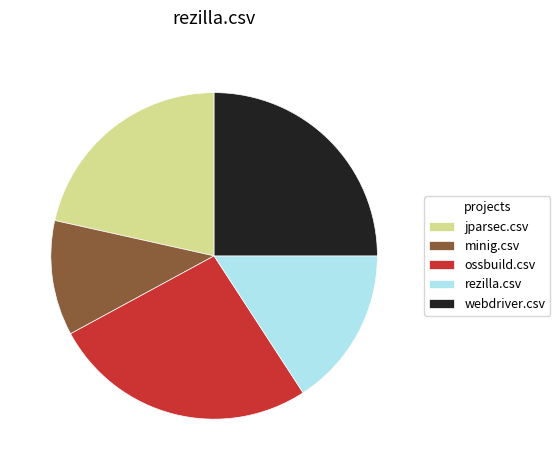

Does rezilla.csv account for over 50% of the chart?

No